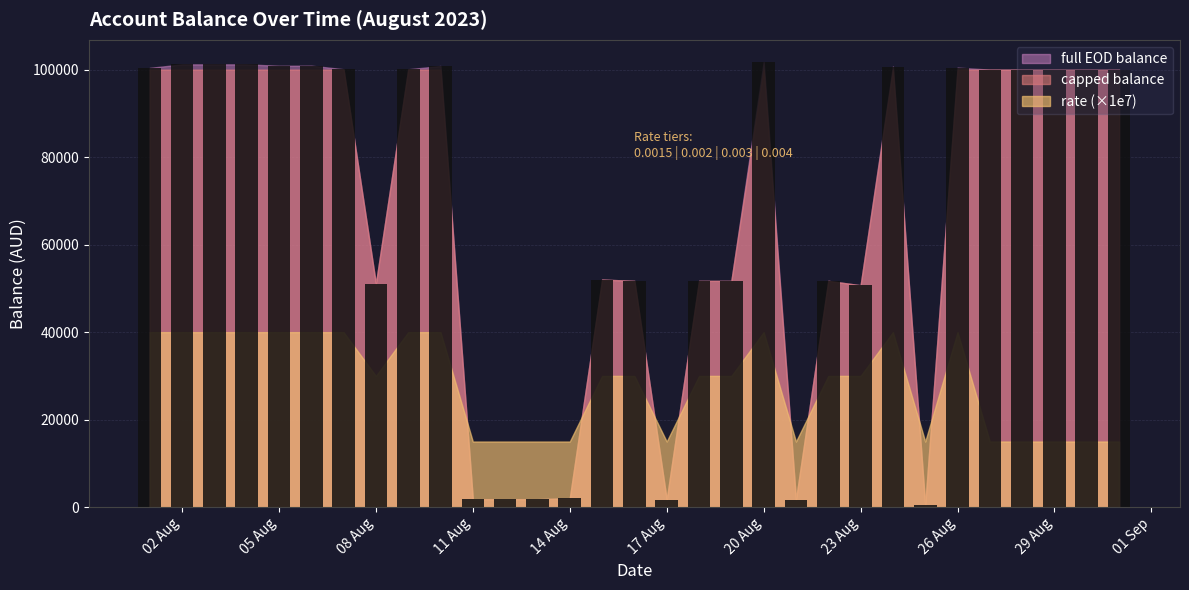

What is the sum of all values?

2081756.5